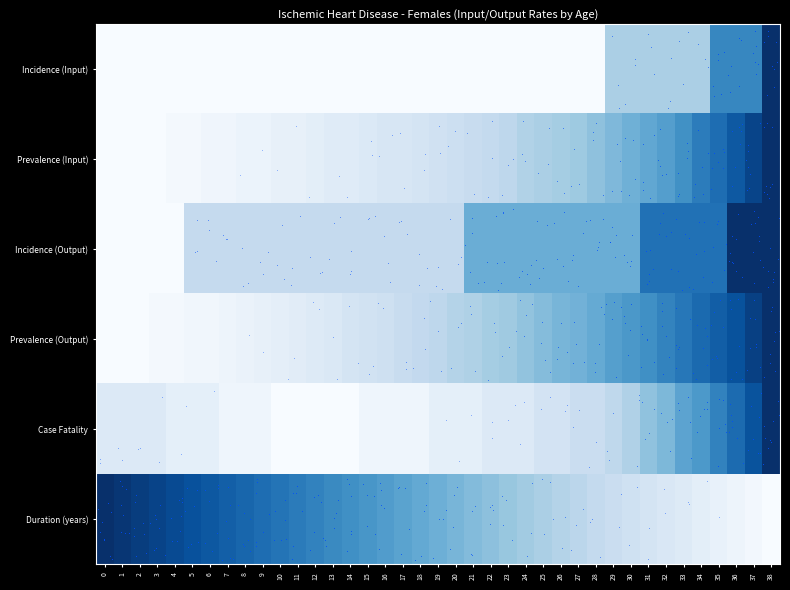

Rank the series by their average value, from lowest to highest.

Incidence (Input), Case Fatality, Prevalence (Input), Prevalence (Output), Incidence (Output), Duration (years)